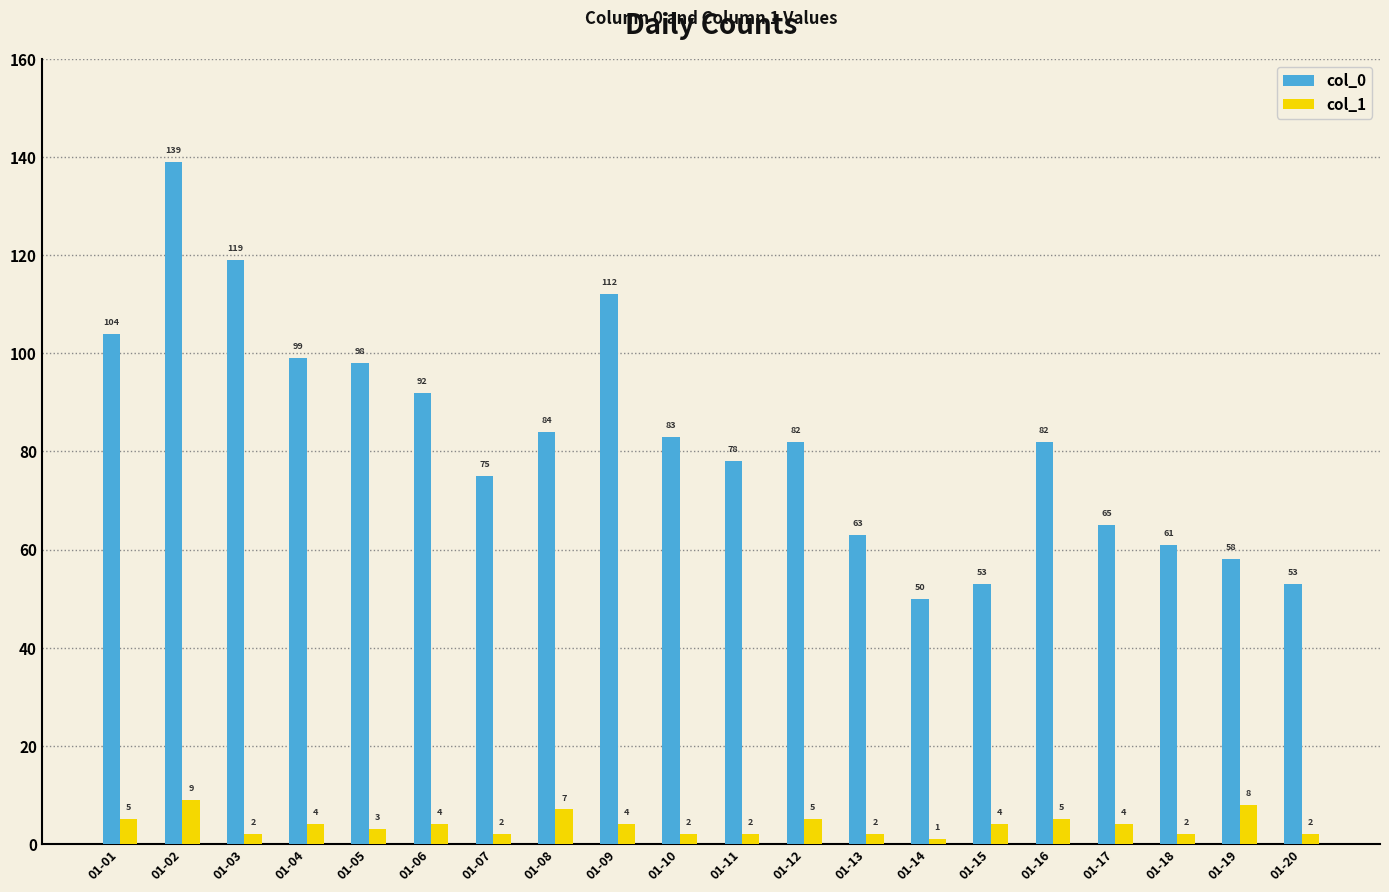

What is the total value across all series at 01-10?

85